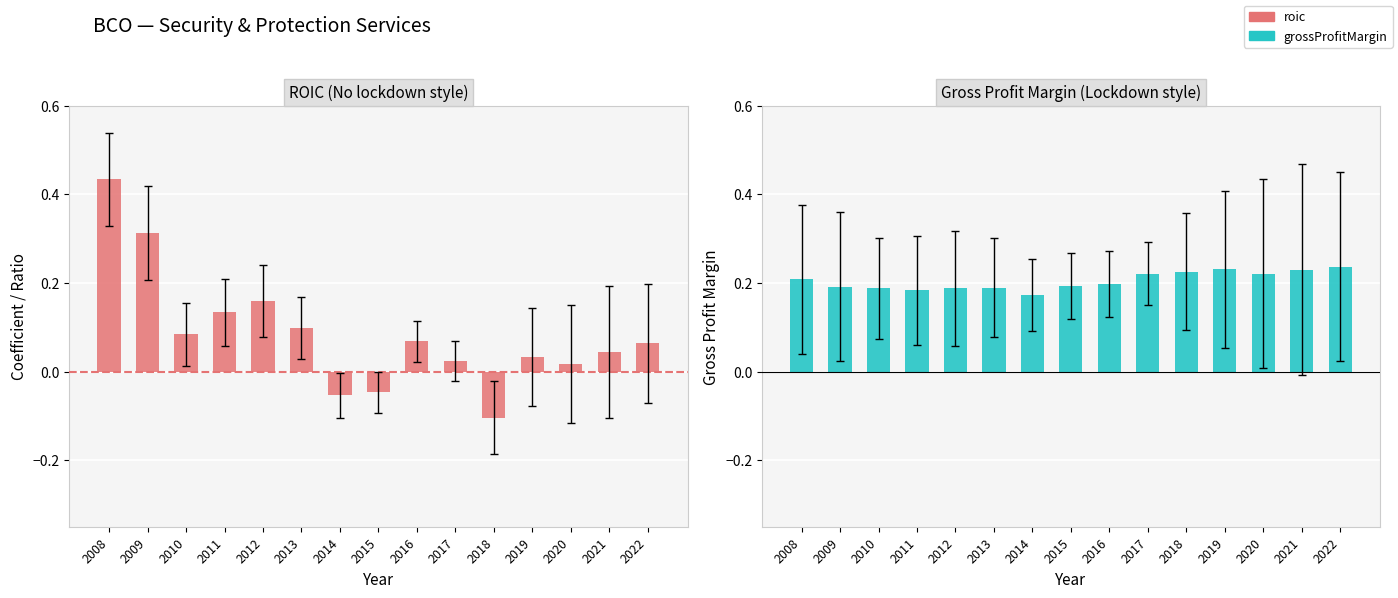

What is the value of the grossProfitMargin bar at the 13th from the left?

0.2